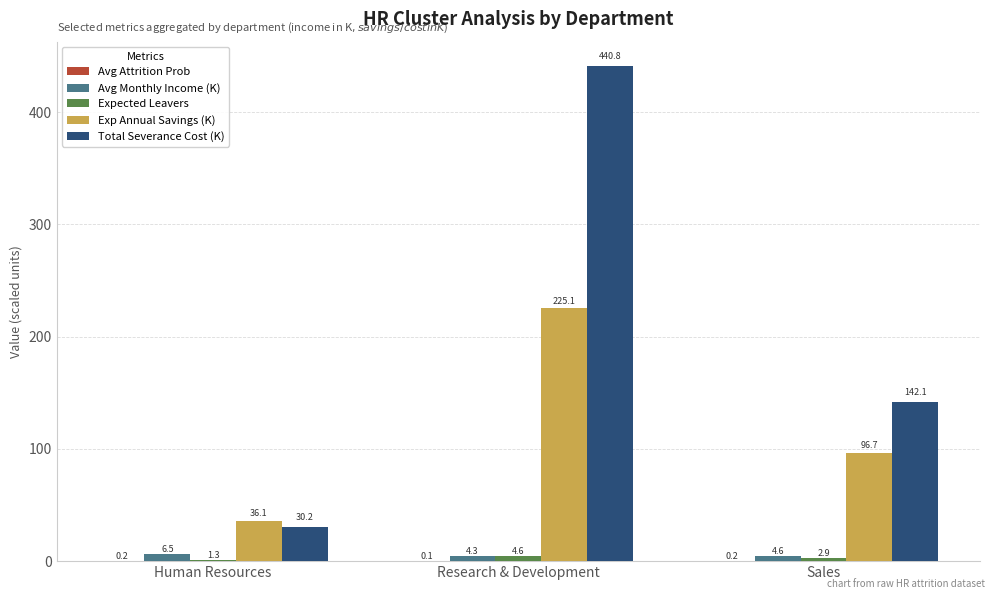

The value of Total Severance Cost (K) at Sales is 71.6. True or false?

False